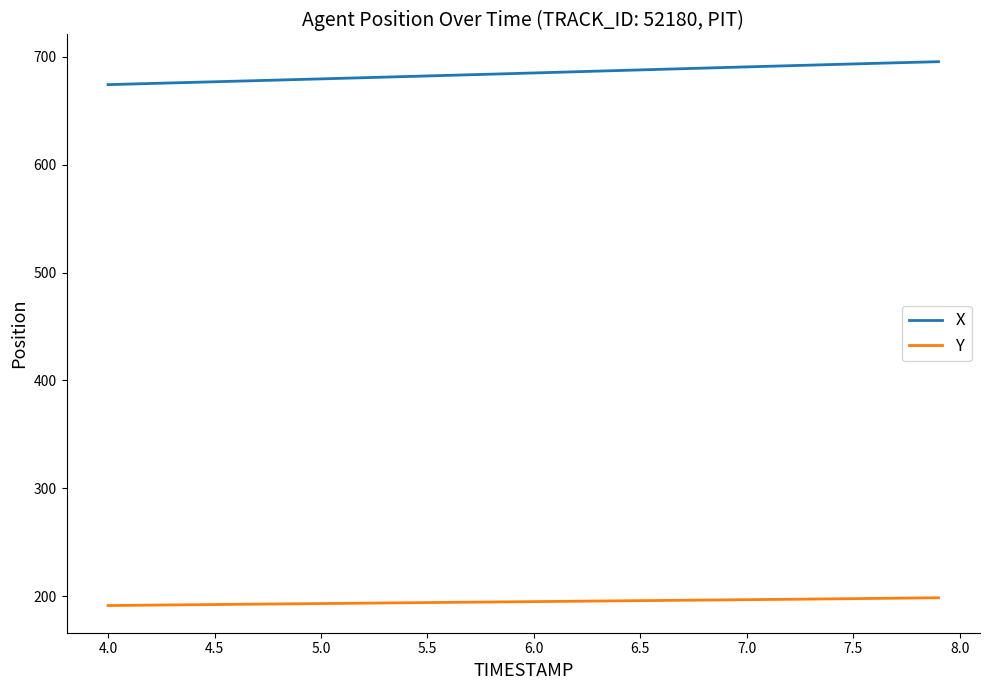

Rank the series by their average value, from lowest to highest.

Y, X